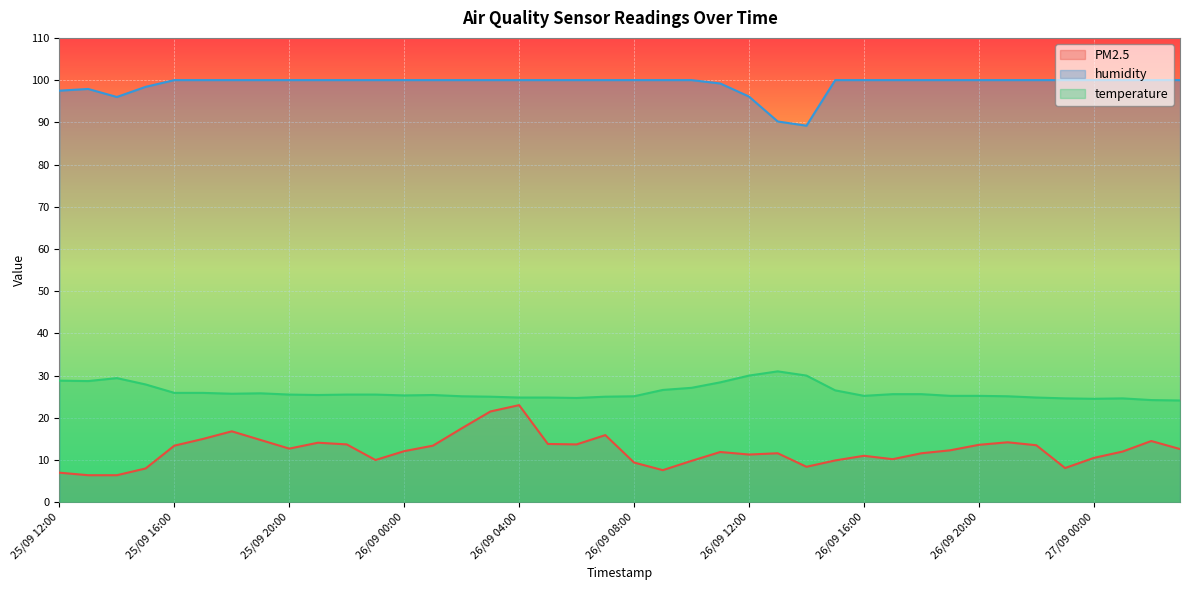

What is the value of the temperature point at the 1st from the left?

28.8